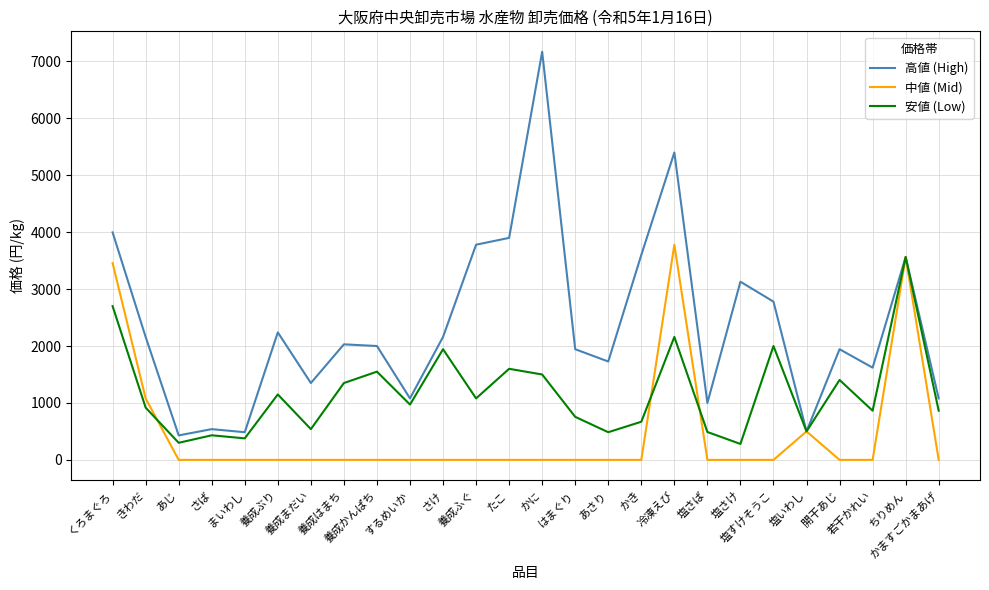

What is the average value of the 安値 (Low) series?

1171